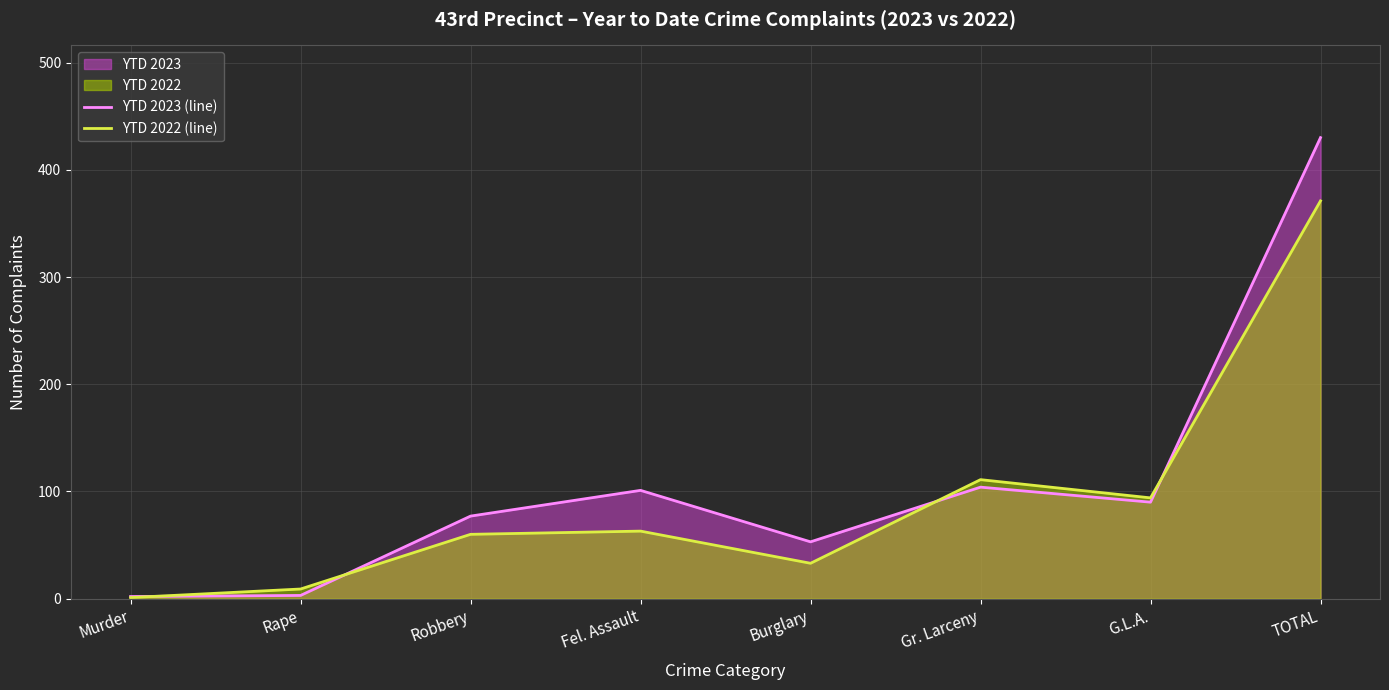

Reading left to right, what are all the values shown in this chart?

YTD 2023 (line): Murder=2	Rape=3	Robbery=77	Fel. Assault=101	Burglary=53	Gr. Larceny=104	G.L.A.=90	TOTAL=430
YTD 2022 (line): Murder=1	Rape=9	Robbery=60	Fel. Assault=63	Burglary=33	Gr. Larceny=111	G.L.A.=94	TOTAL=371